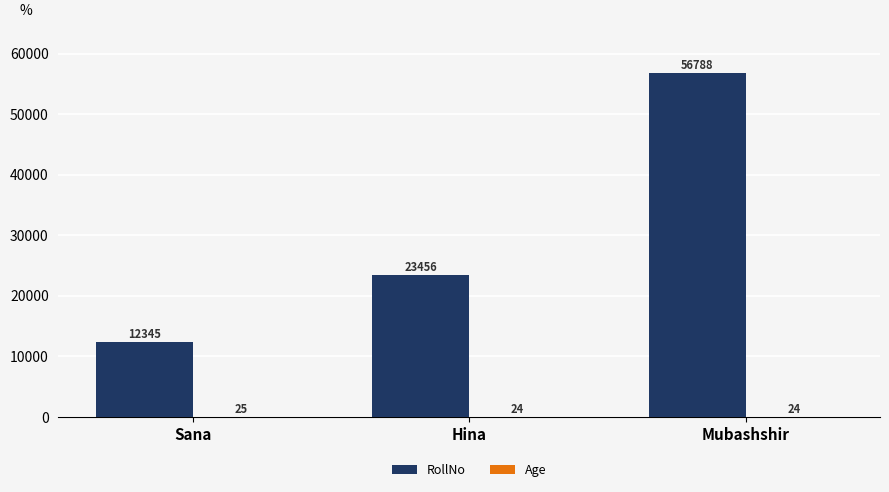

Read the RollNo value at Hina.

23456